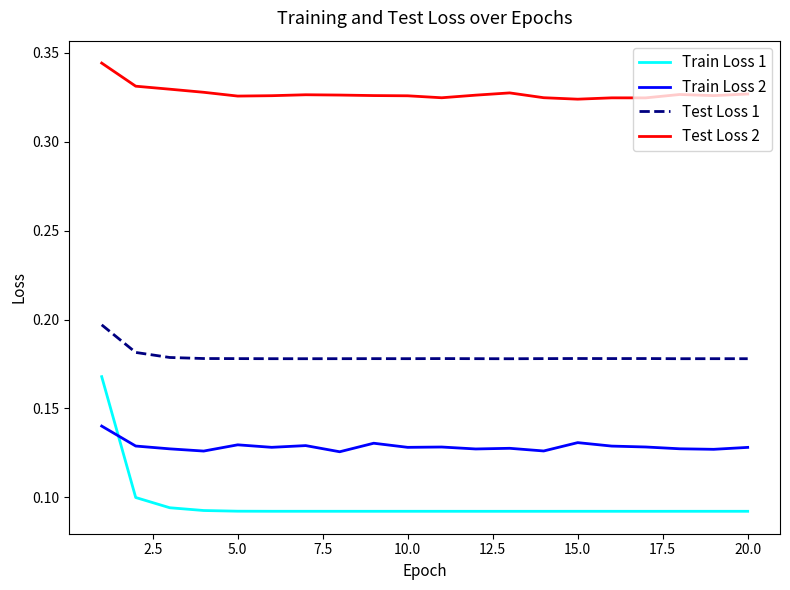

True or false: Train Loss 1 and Test Loss 2 intersect in this chart.

False